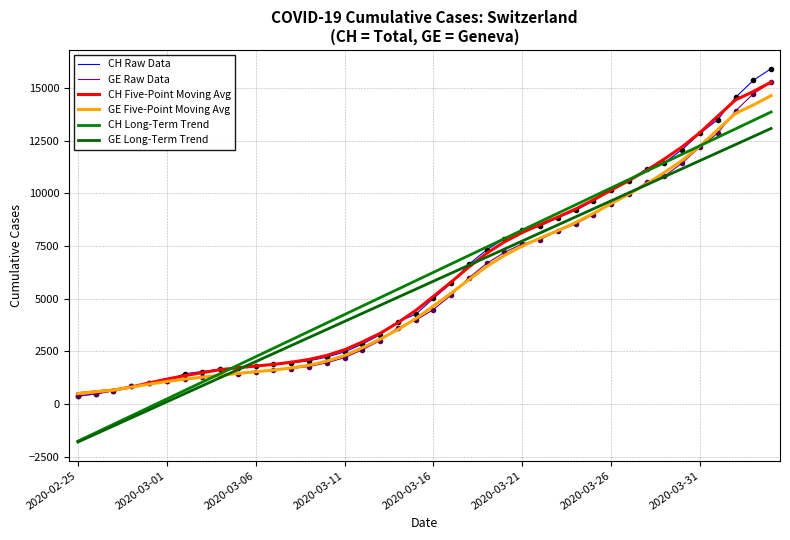

How many lines are shown in the chart?

6